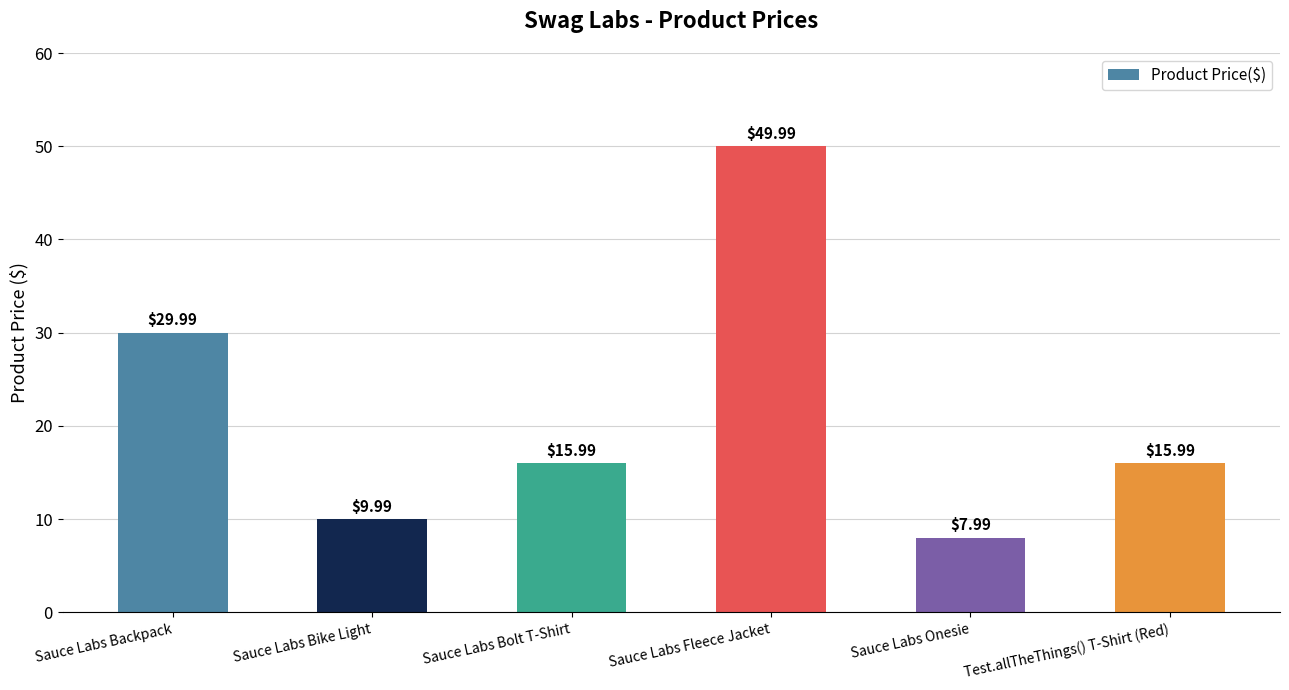

How many data points does each series have?

6